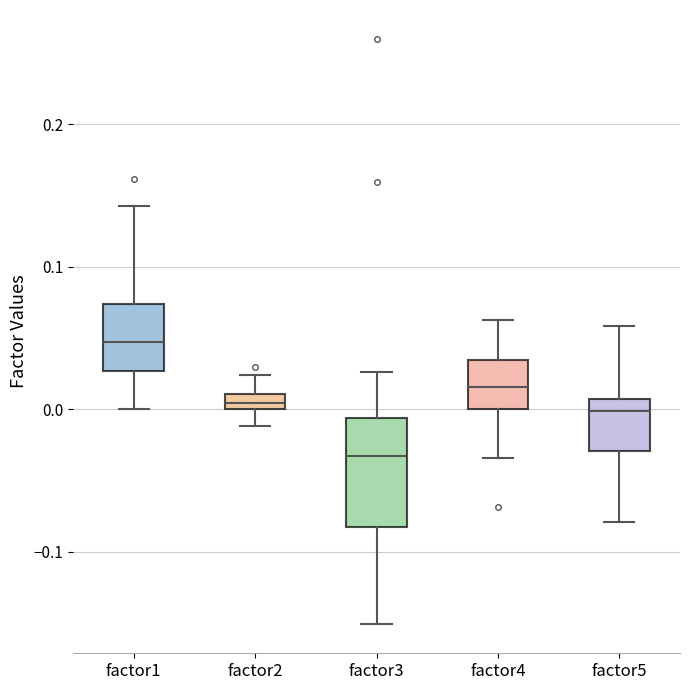

Comparing the boxes themselves (not the whiskers), which one is the tallest?

factor3